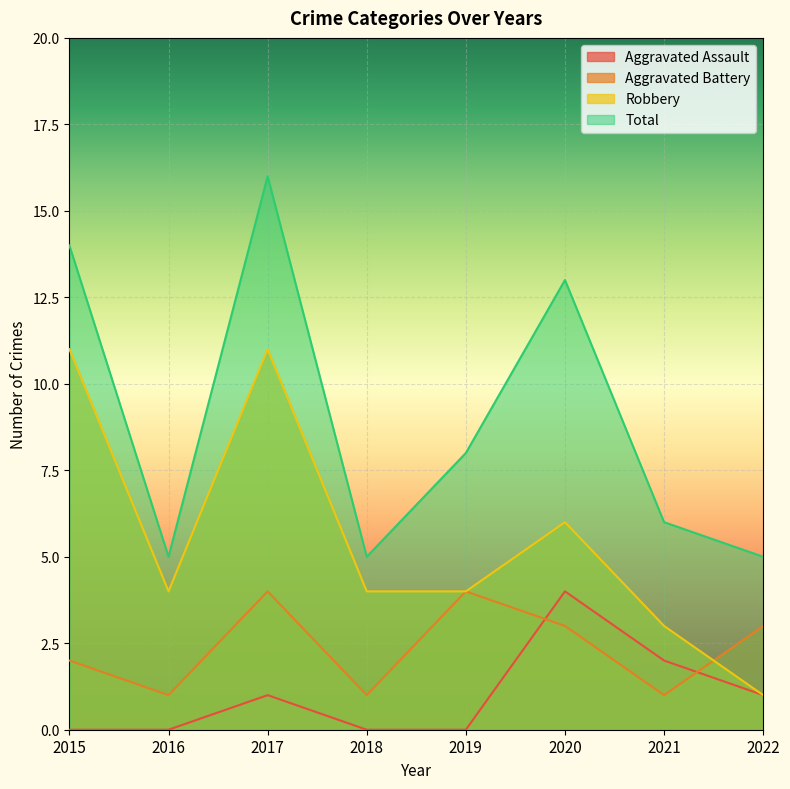

Where is the first local maximum for Total?

2017